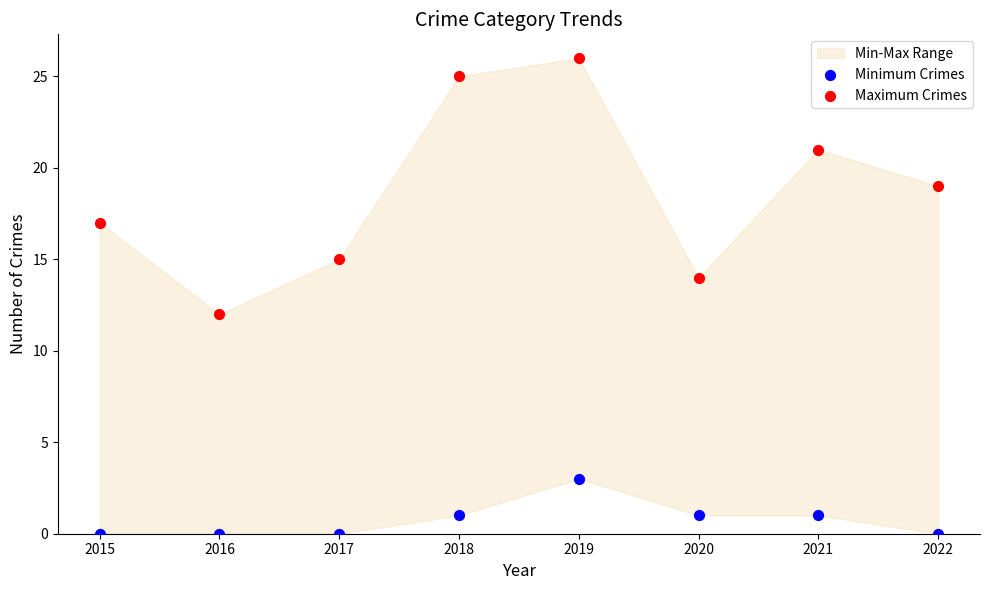

Which series has the widest spread of Y values?

Maximum Crimes